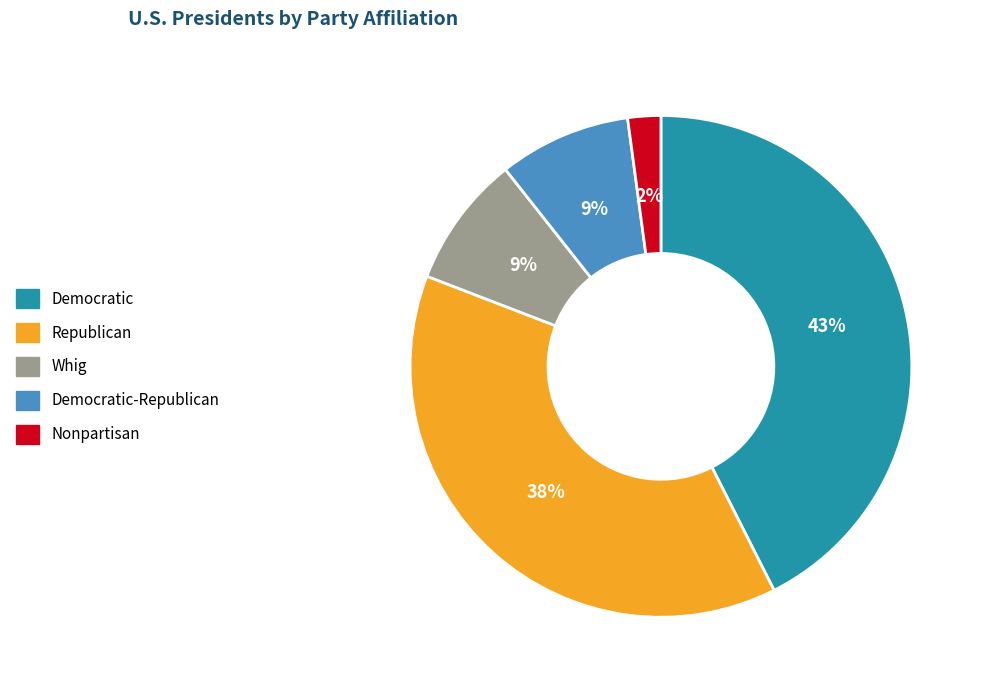

Does any single category account for the majority?

No